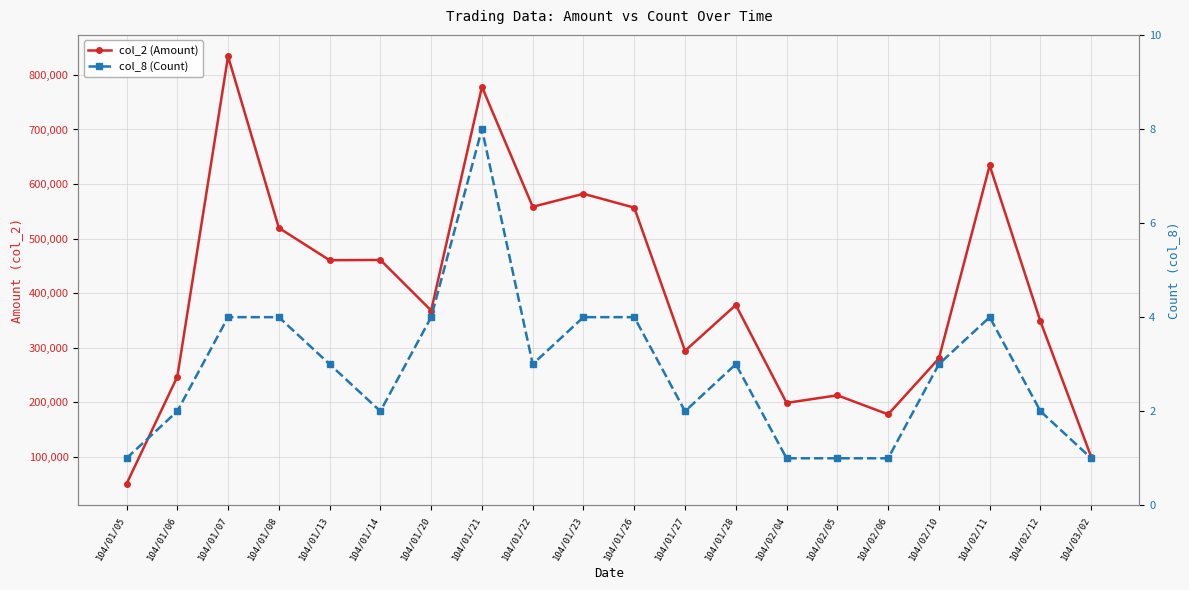

Which series has the widest spread of values?

col_2 (Amount)